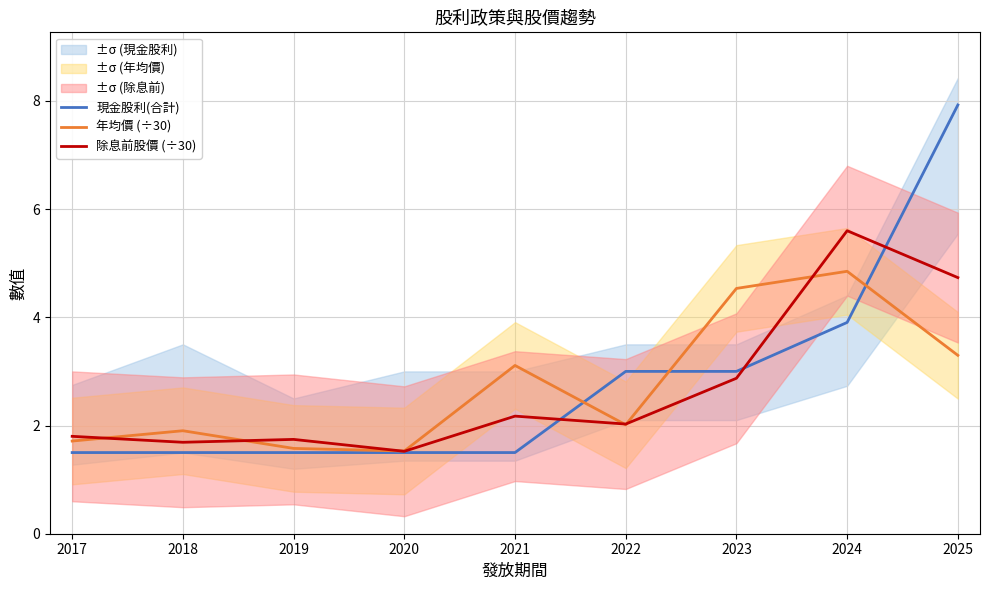

The value of 年均價 (÷30) at 2024 is 4.8. True or false?

True